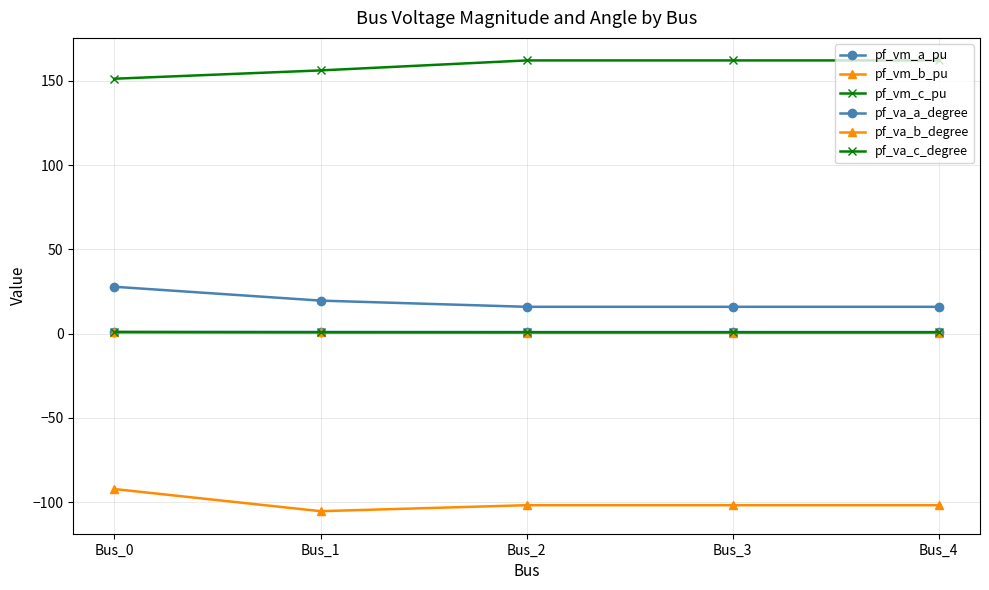

What is the sum of the pf_vm_c_pu values at Bus_3 and Bus_1?

1.7